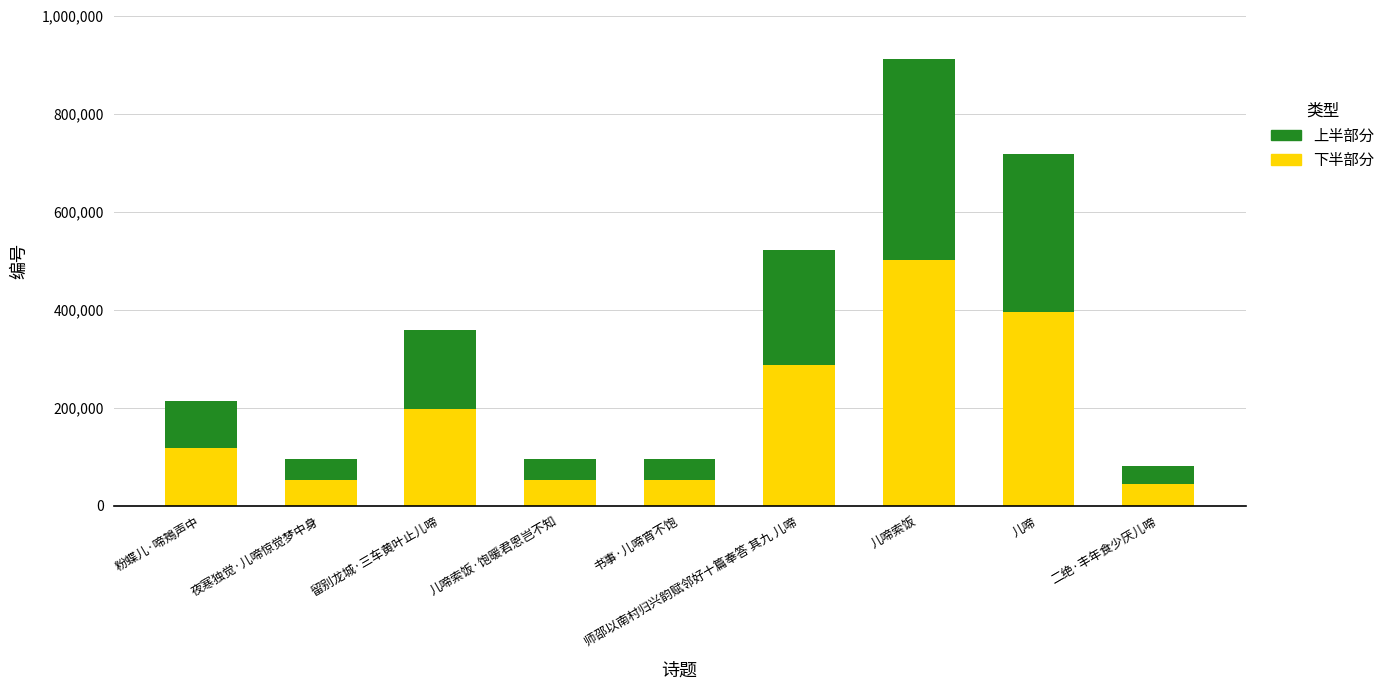

Are the bars grouped side by side (vs. stacked)?

No